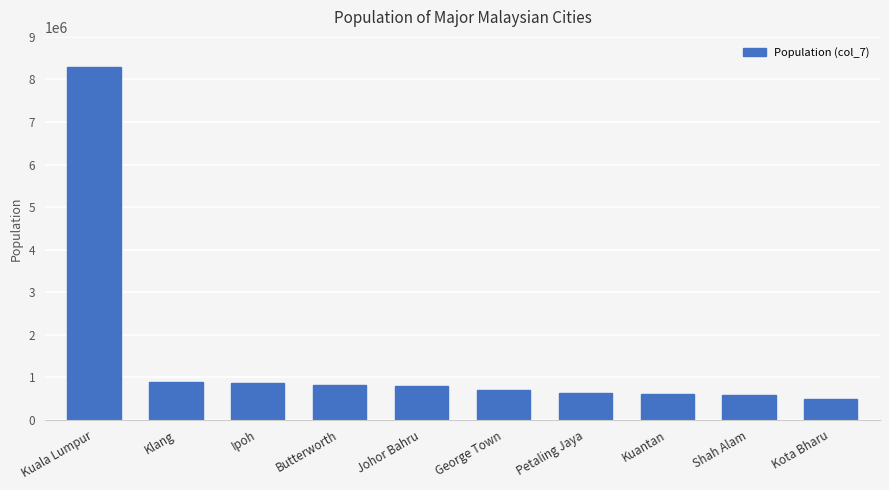

True or false: the data shows 380403 at Klang.

False